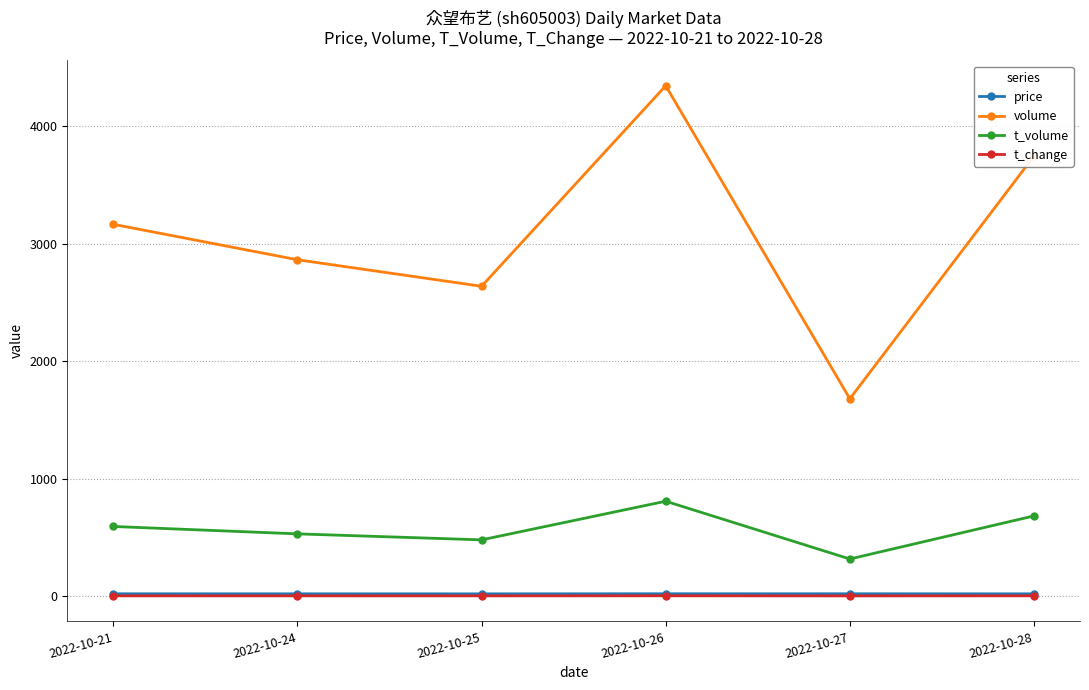

How many lines are shown in the chart?

4